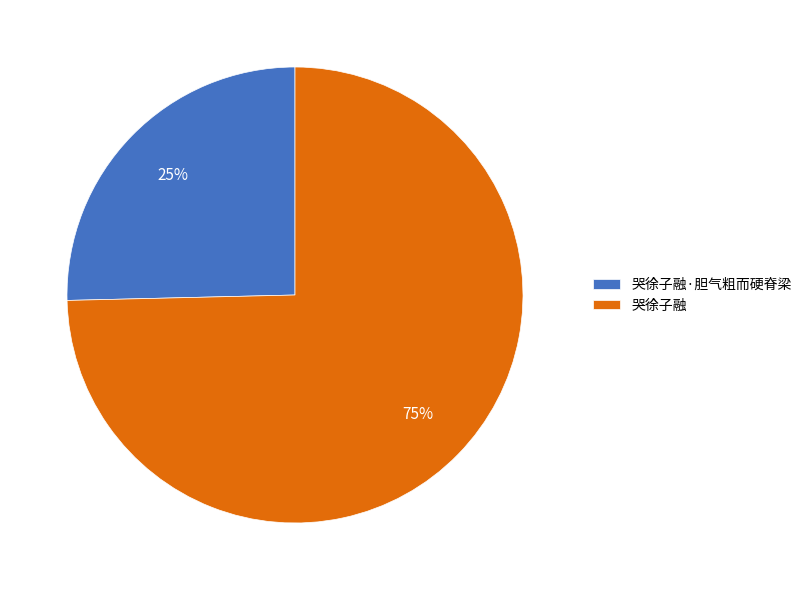

Rank the categories by value from highest to lowest.

哭徐子融, 哭徐子融·胆气粗而硬脊梁